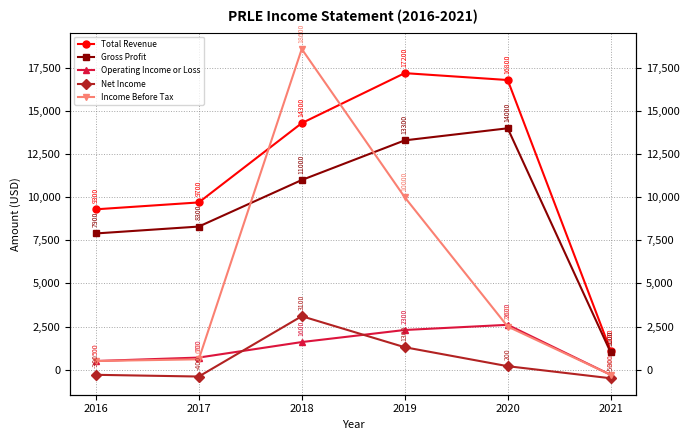

True or false: Gross Profit and Income Before Tax cross at least once.

True